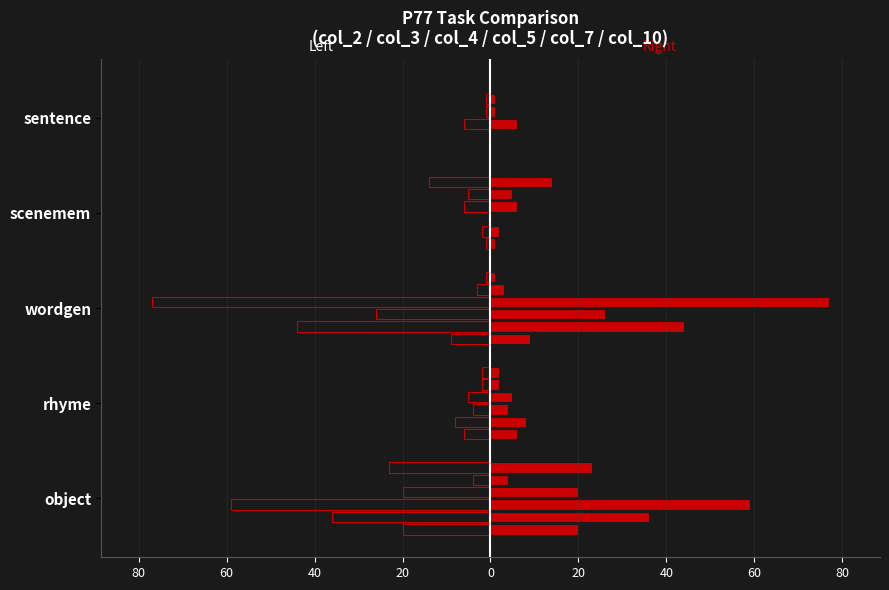

How many bars are there in each group?

6